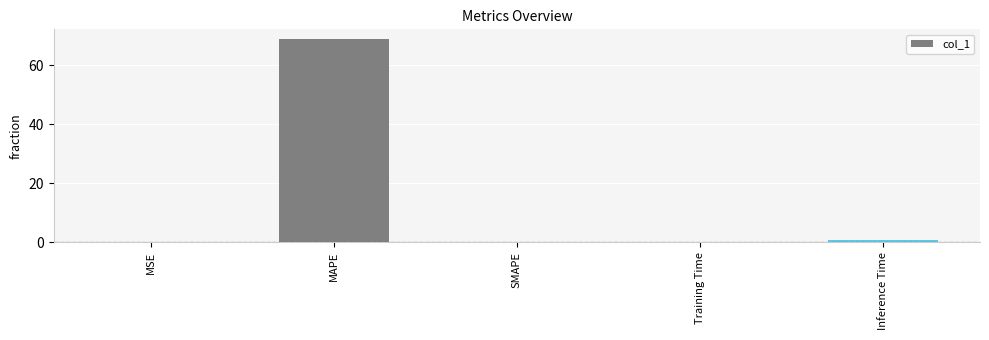

What is the change in value from Training Time to Inference Time?

+0.8